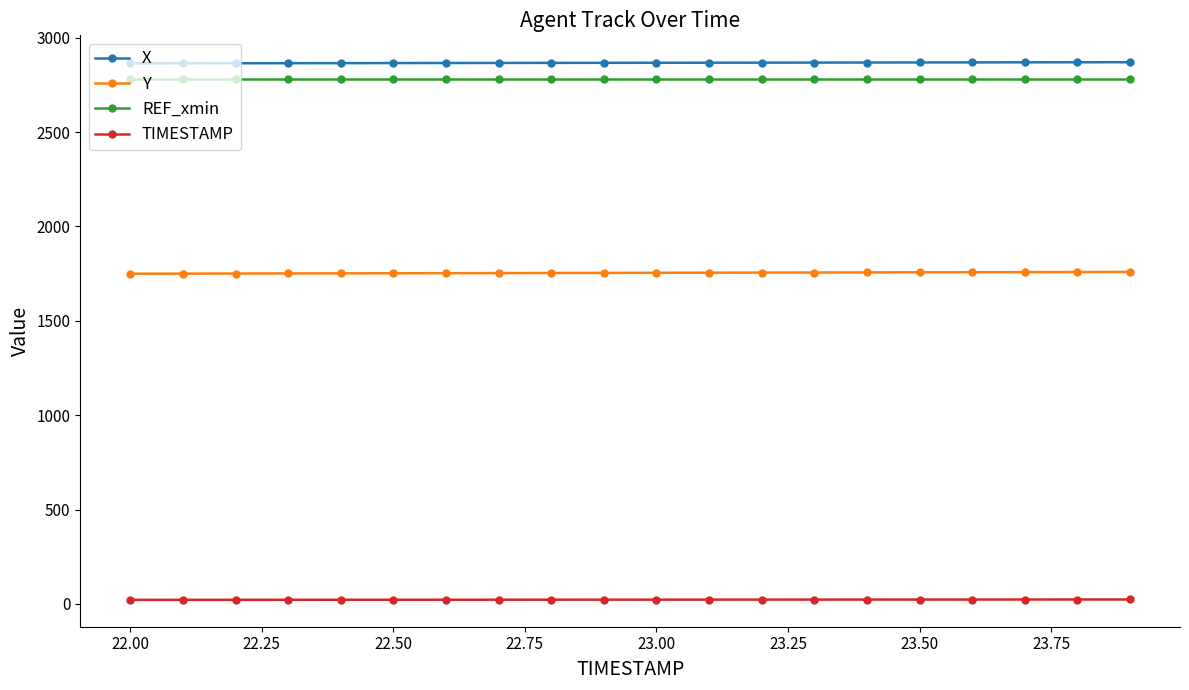

What is the sum of all Y values?

35085.4